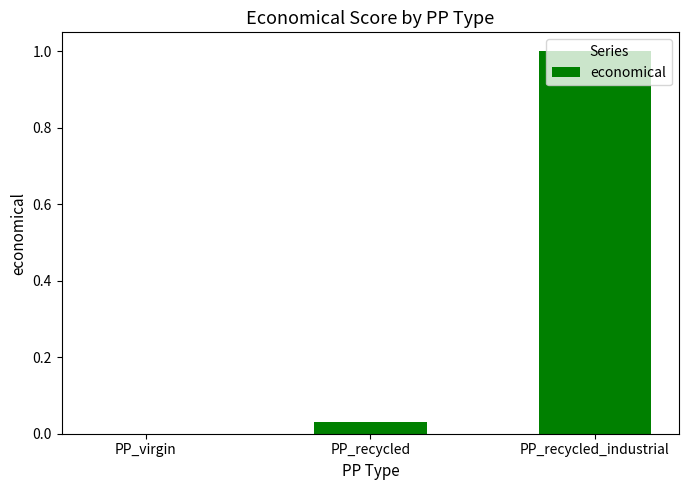

Read the value at PP_recycled_industrial.

1.0